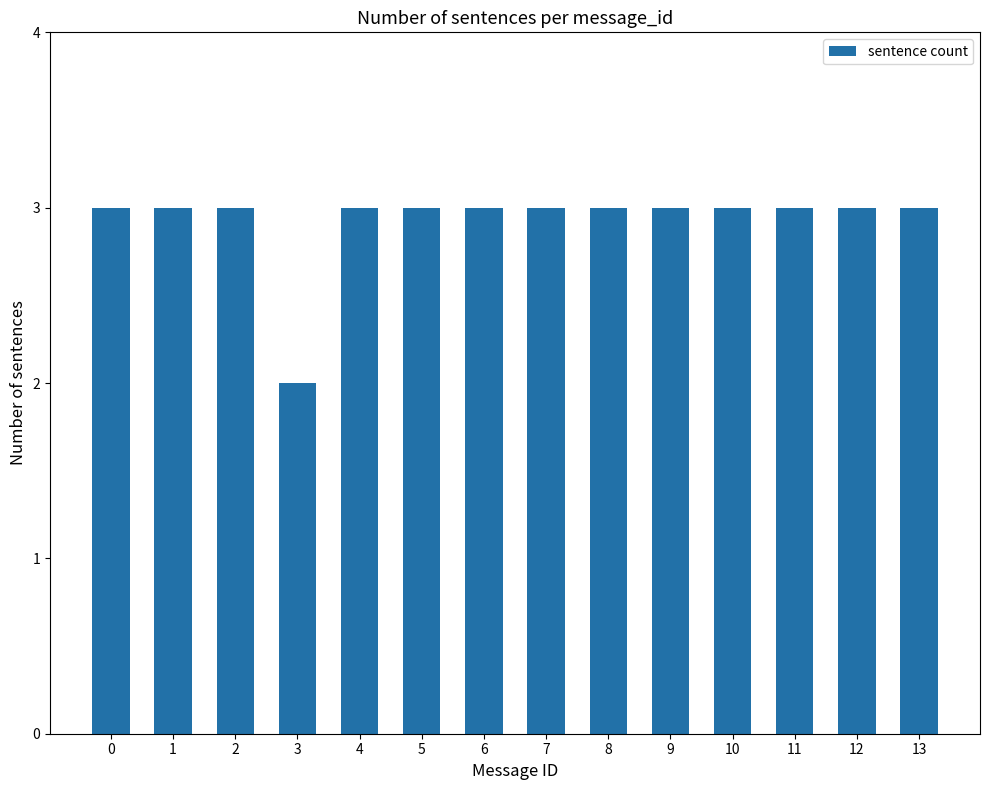

The value at 10 is 1. True or false?

False